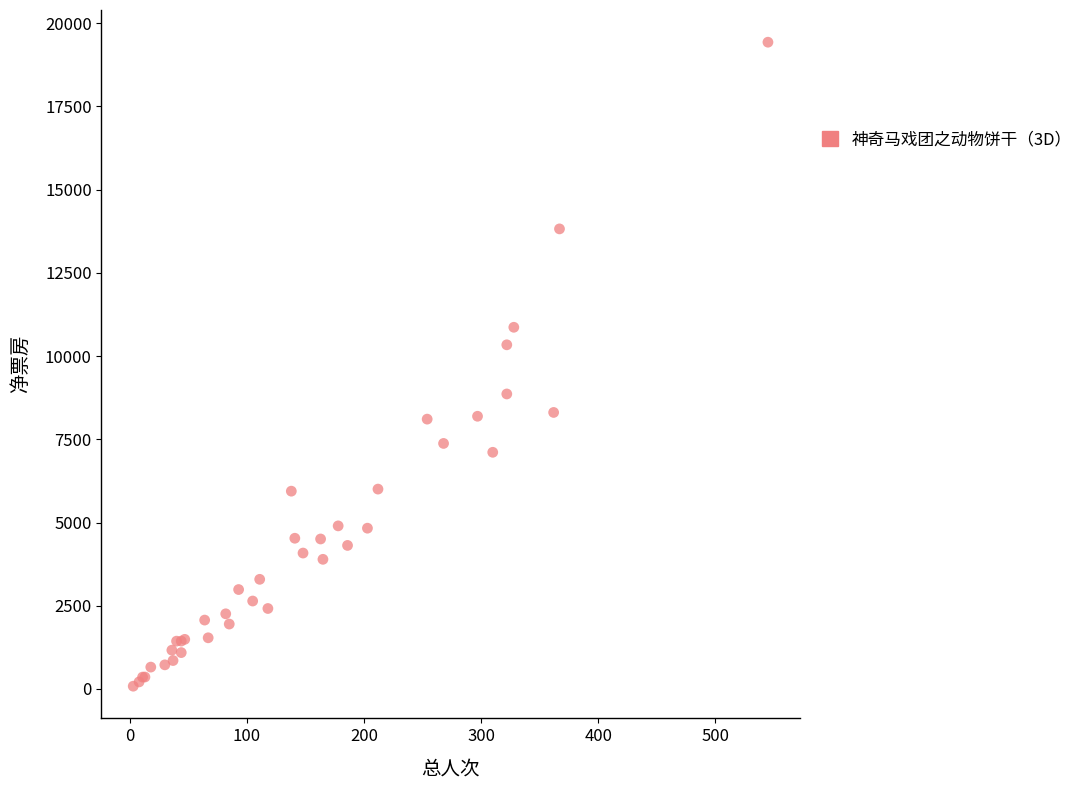

What Y value in the scatter plot is closest to 9756?

10338.9